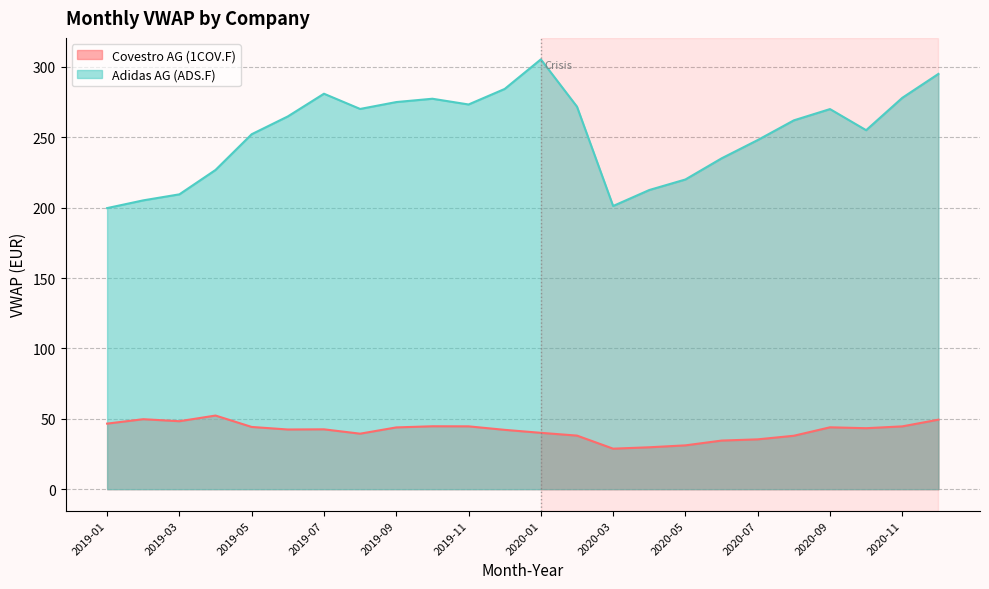

What is the maximum value shown in the chart?

305.3